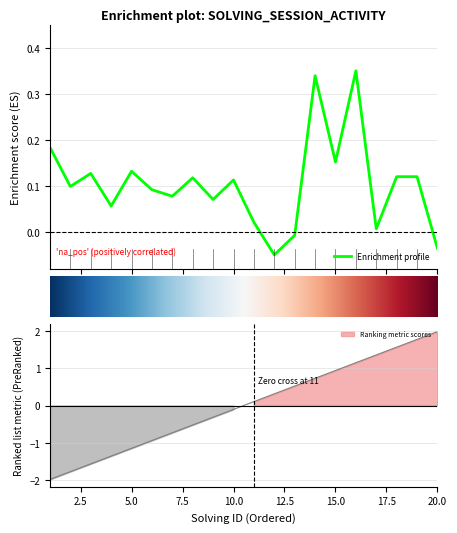

Reading left to right, what are all the values shown in this chart?

solving_id: -2.0	-1.8	-1.6	-1.4	-1.1	-0.9	-0.7	-0.5	-0.3	-0.1	0.1	0.3	0.5	0.7	0.9	1.1	1.4	1.6	1.8	2.0
elapsed_time: 0.2	0.1	0.1	0.1	0.1	0.1	0.1	0.1	0.1	0.1	0.0	-0.1	-0.0	0.3	0.2	0.4	0.0	0.1	0.1	-0.0